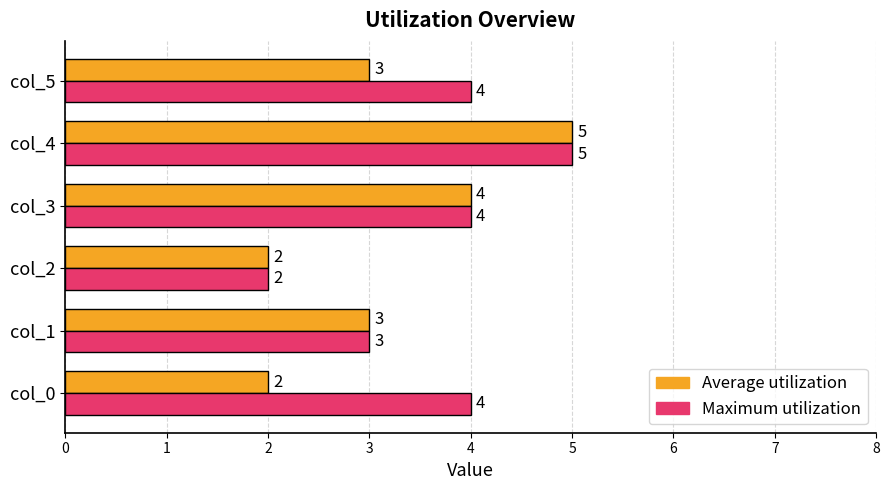

At which label is Maximum utilization closest to 3?

col_1